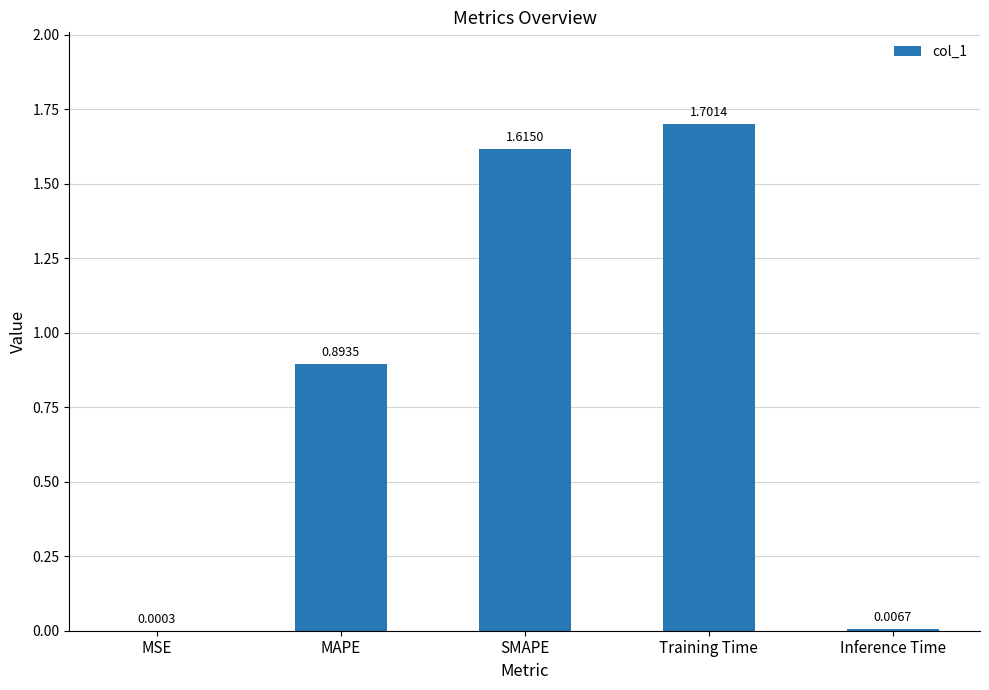

Where is the data nearest to the value 0?

MSE